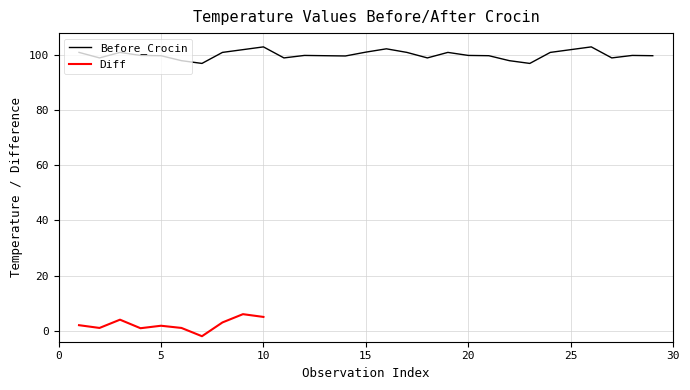

Is it true that Before_Crocin equals 101.1 at 15?

True